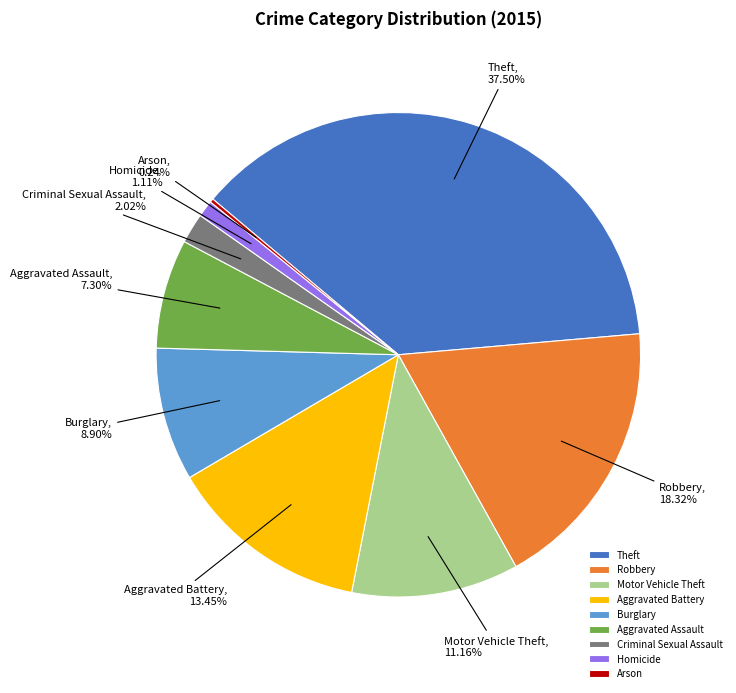

To the nearest percent, what is the difference between the Aggravated Battery and Robbery slice percentages?

5%